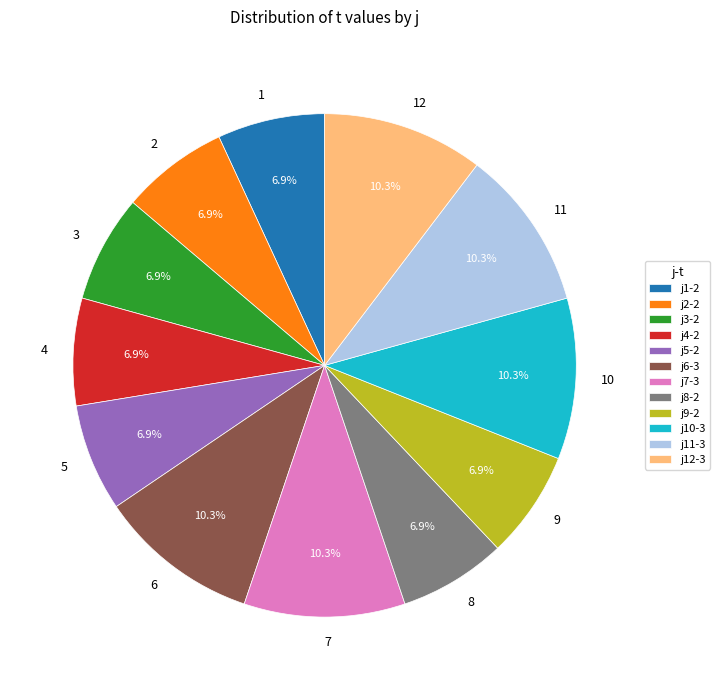

To the nearest percent, what portion does 8 represent?

7%